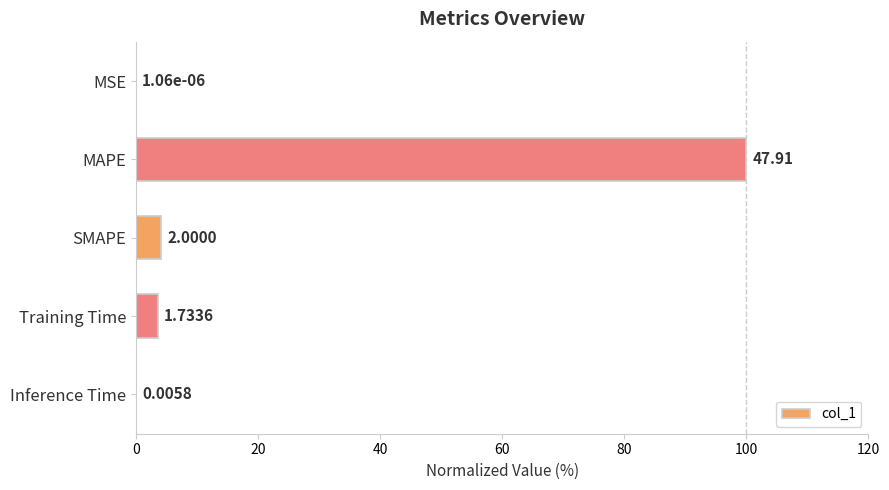

What is the sum of all values?

107.8